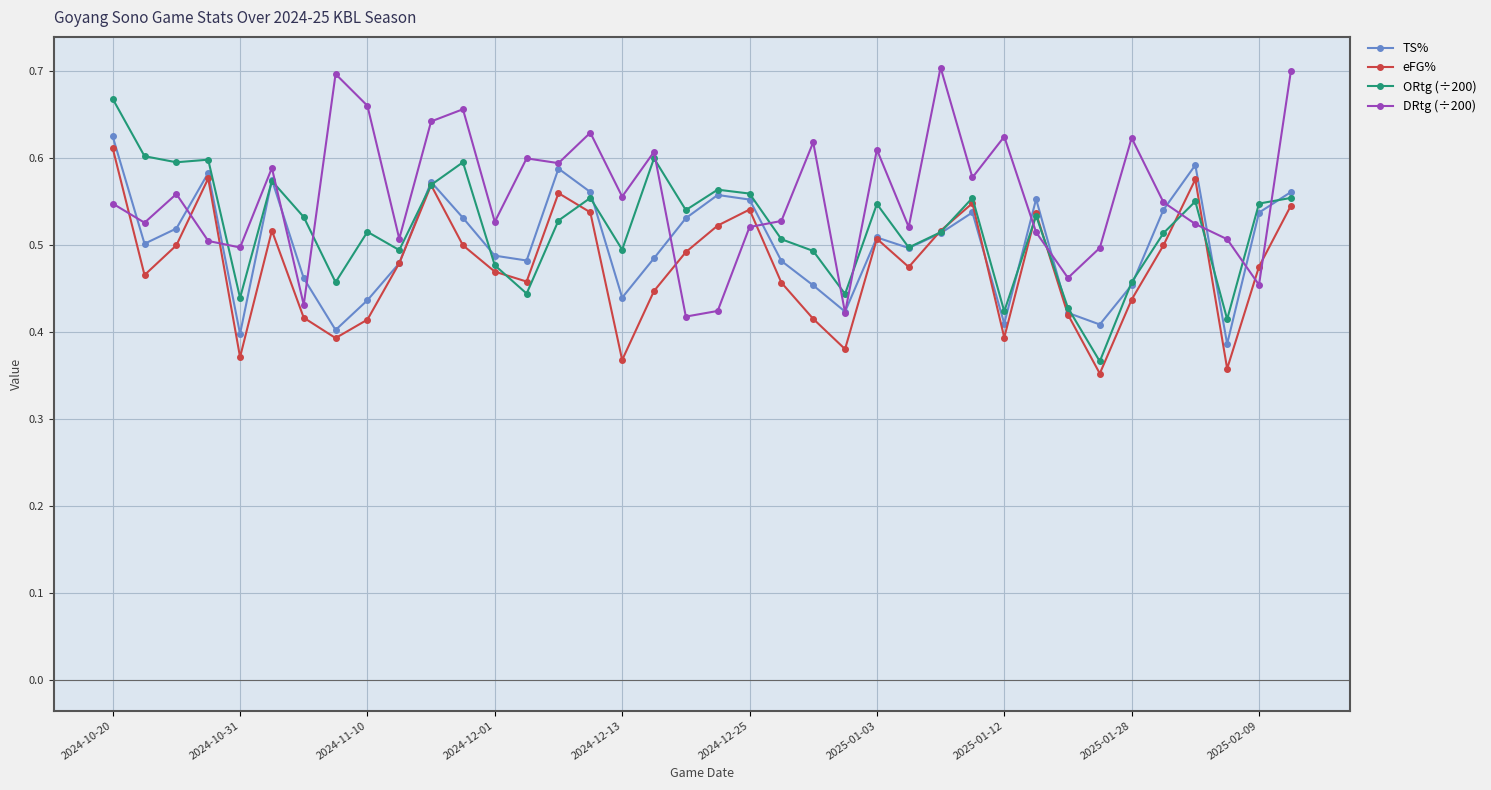

Which series has the largest total across all categories?

DRtg (÷200)